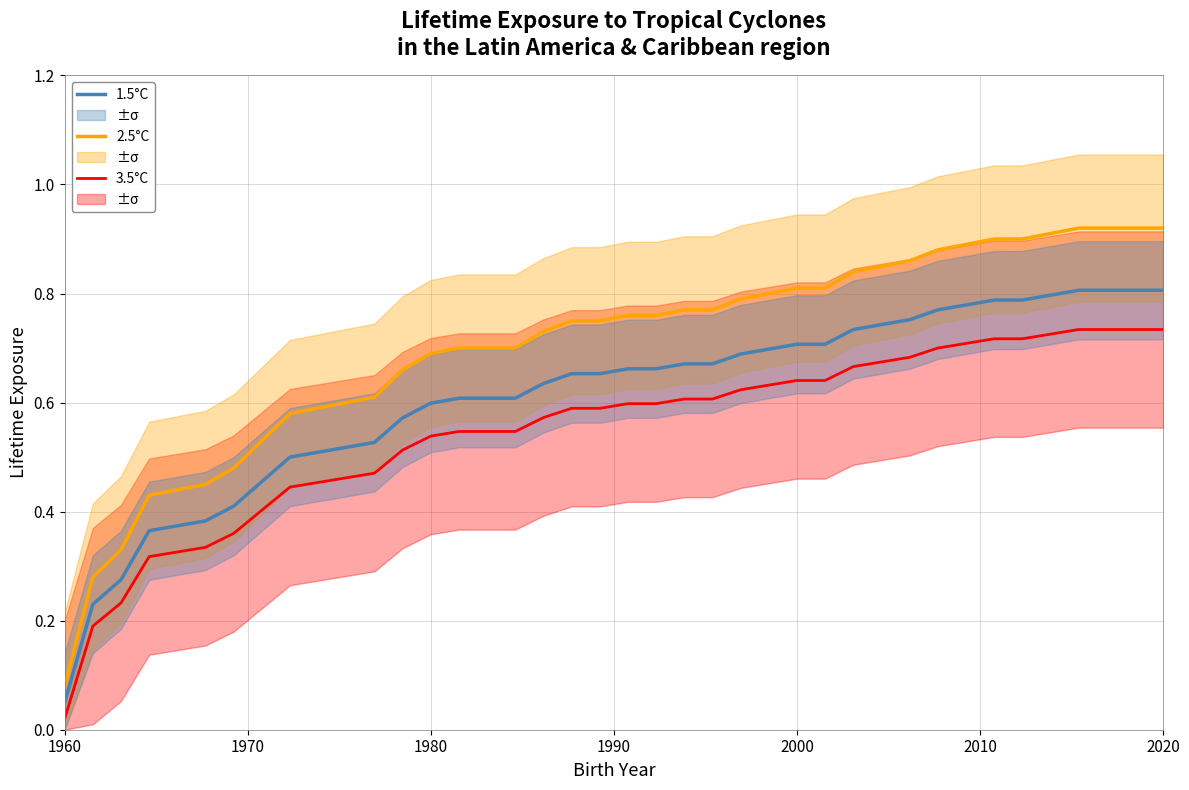

Is this an area chart (filled region under the line)?

No